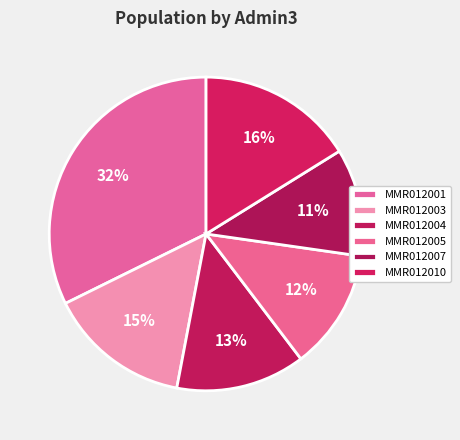

Does MMR012004 account for over 50% of the chart?

No